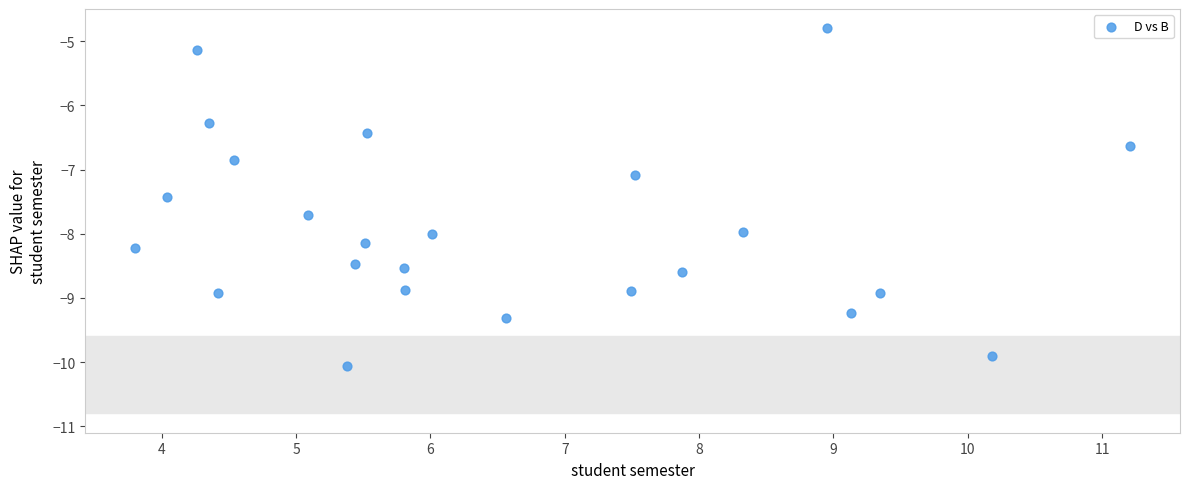

How many data points are displayed?

24